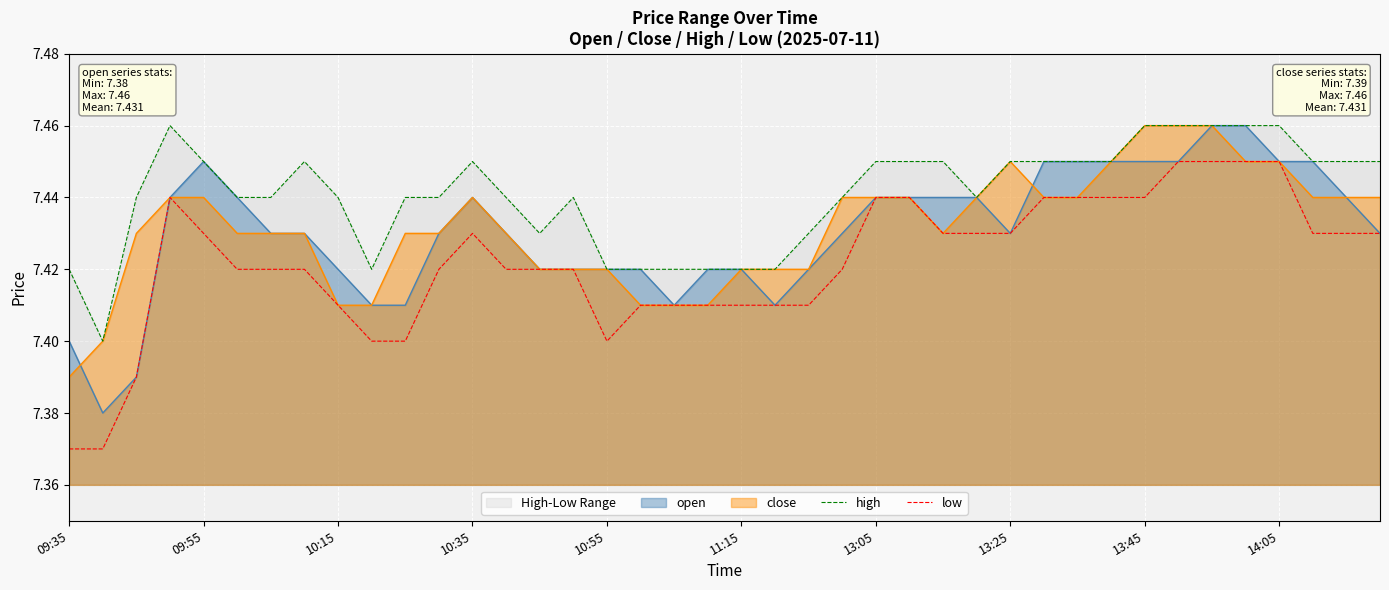

The value of low at 14 is 2.5. True or false?

False